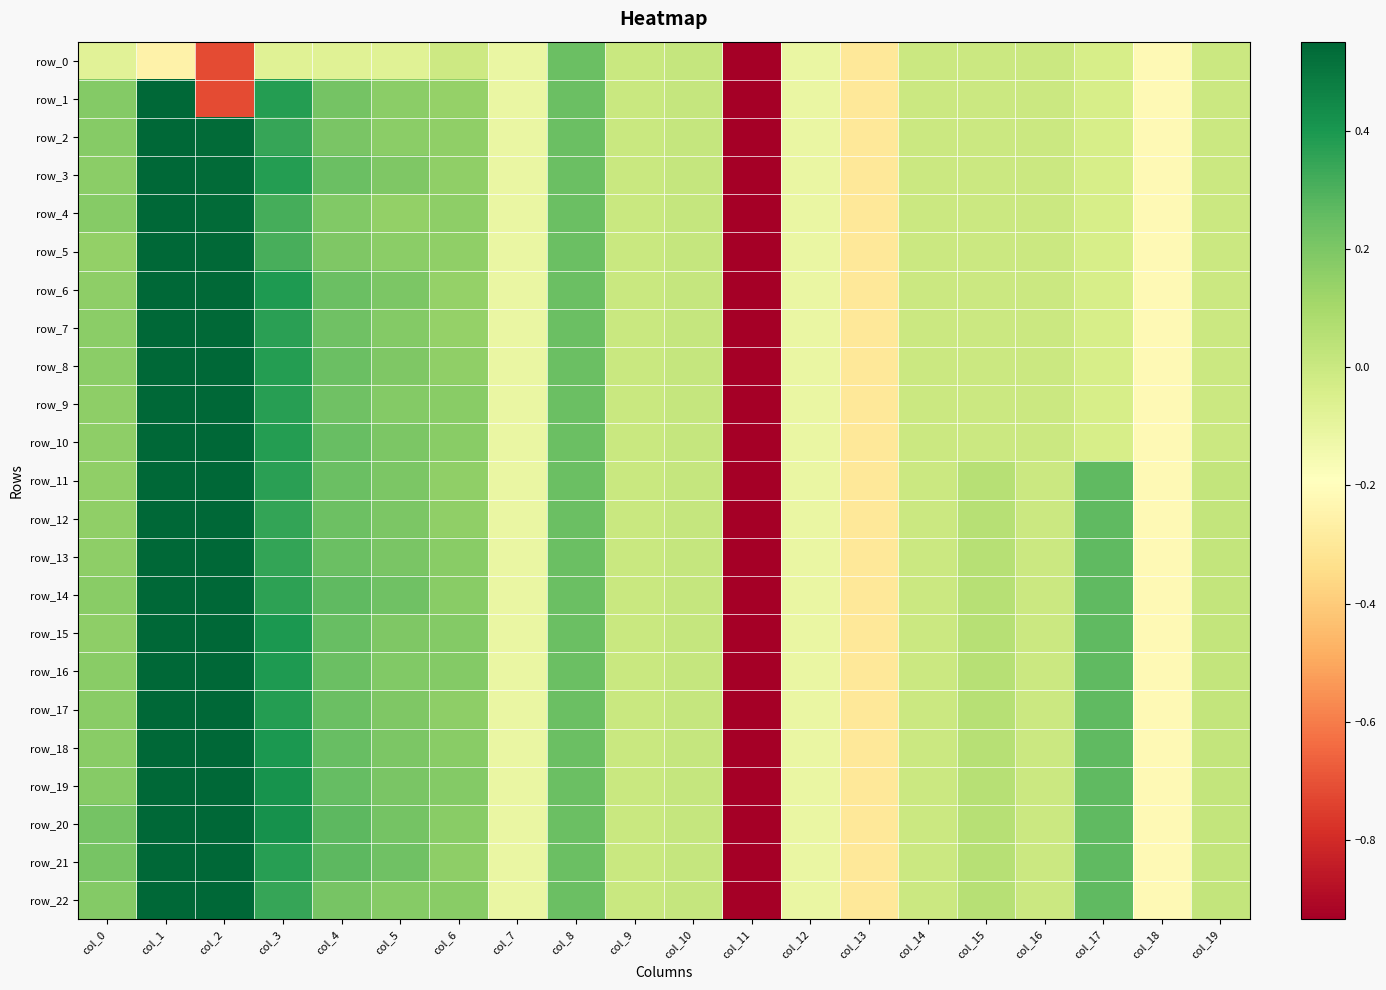

Between col_7 and col_16, which series saw the biggest shift?

row_0